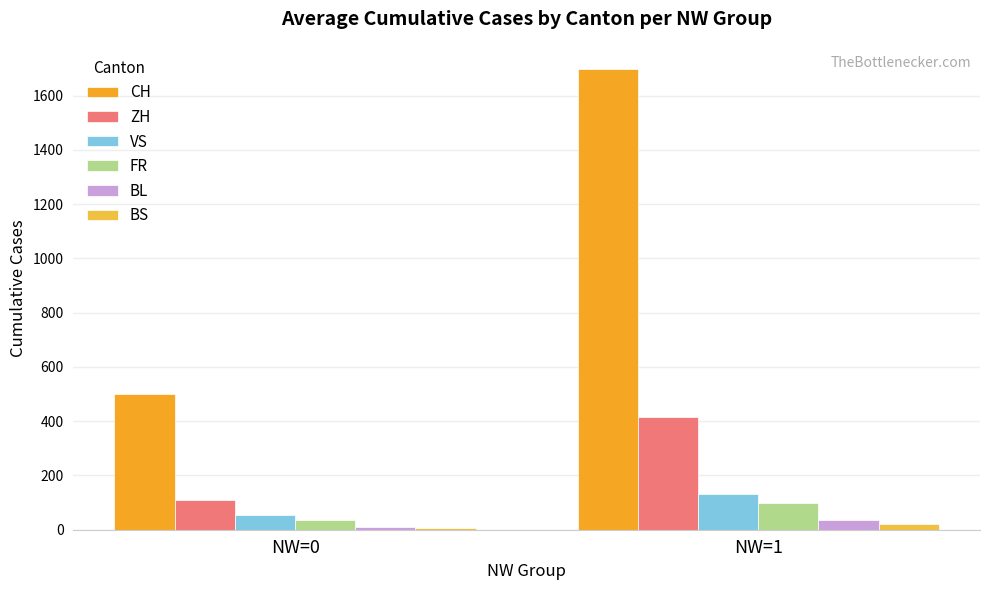

Rank the categories by BL value from lowest to highest.

NW=0, NW=1